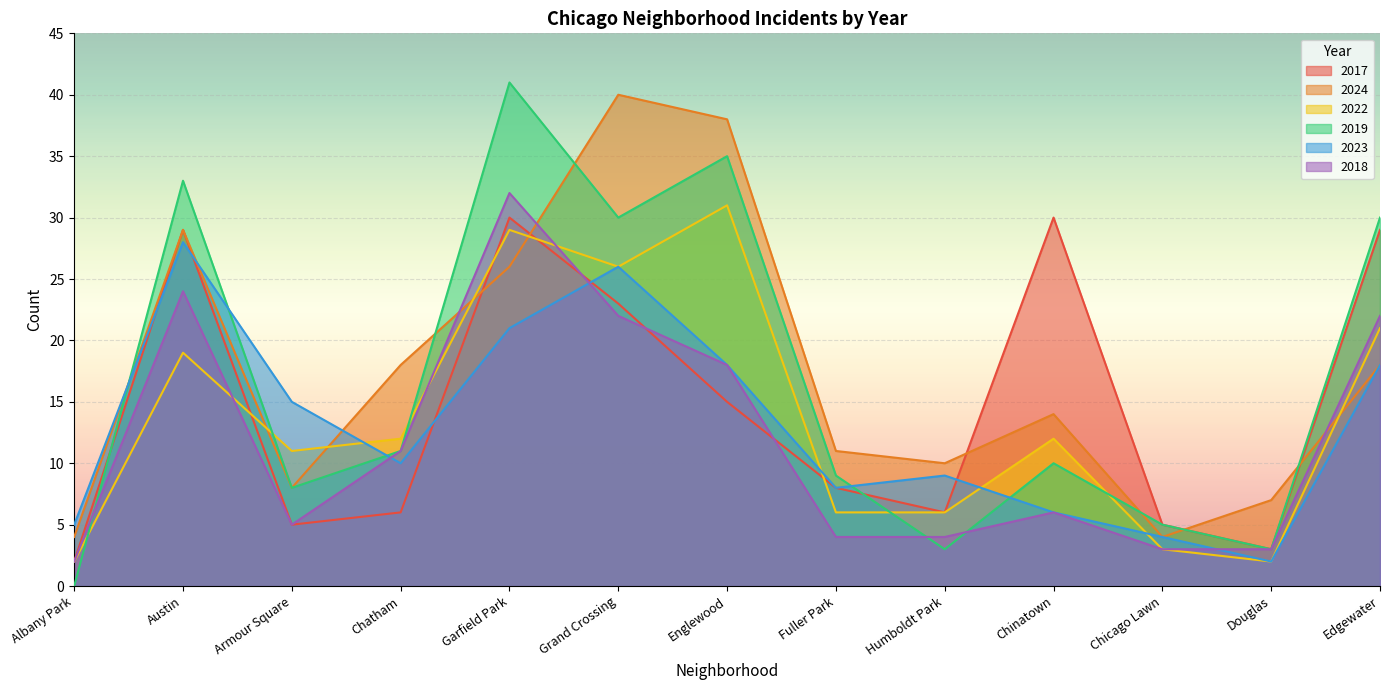

What is the difference between the second highest and minimum values in the 2017 series?

28